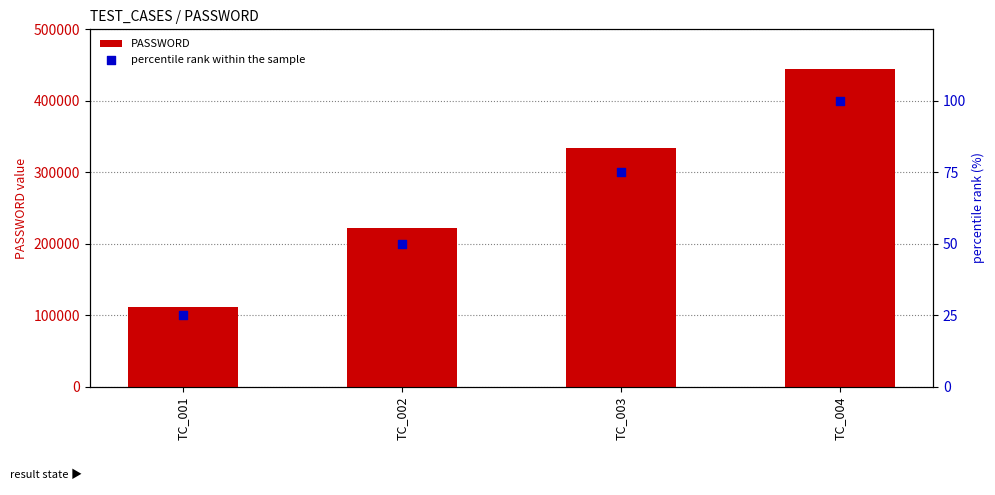

Is the value of percentile rank within the sample at TC_004 greater than the value of PASSWORD at TC_001?

No